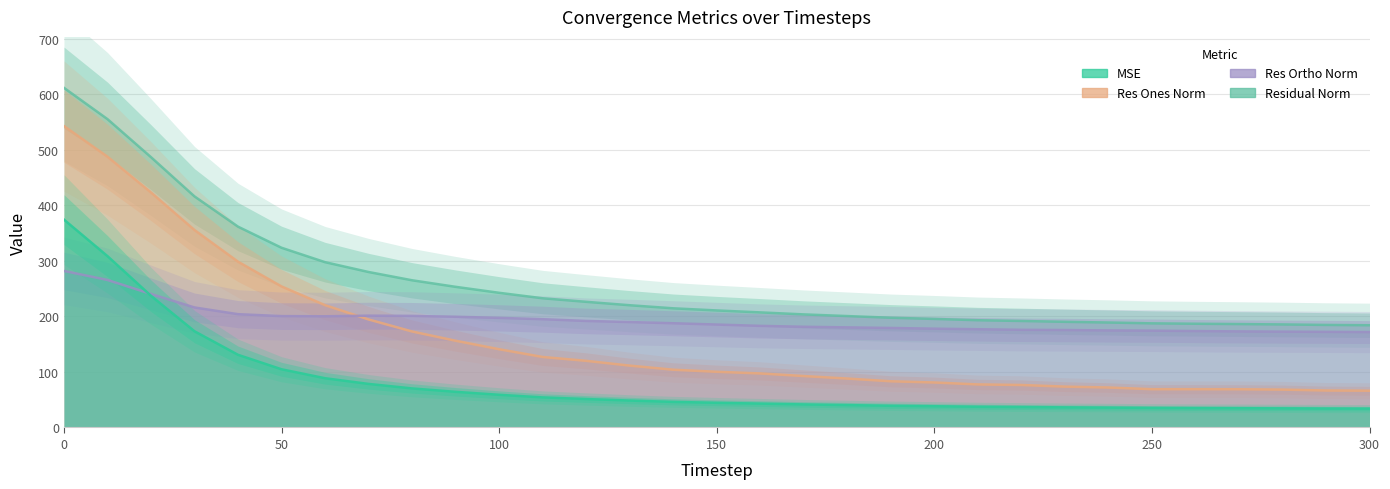

True or false: res_ones_norm and mse intersect in this chart.

False